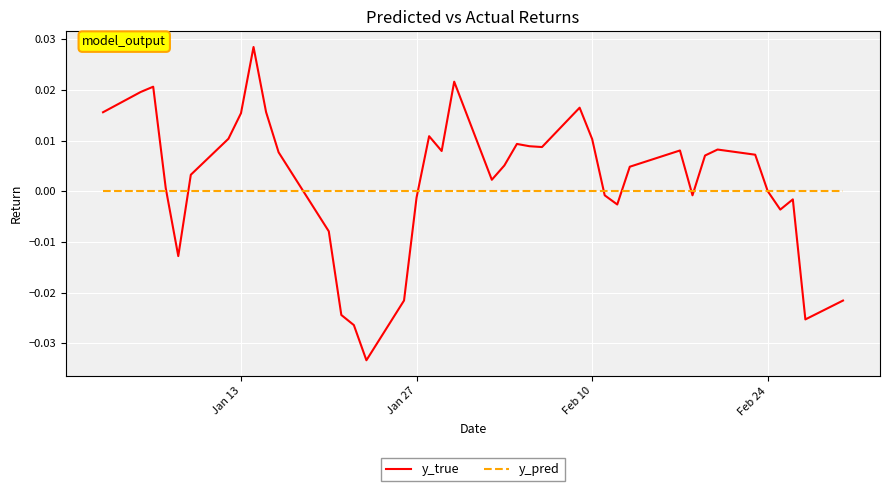

How many distinct data groups are displayed?

2